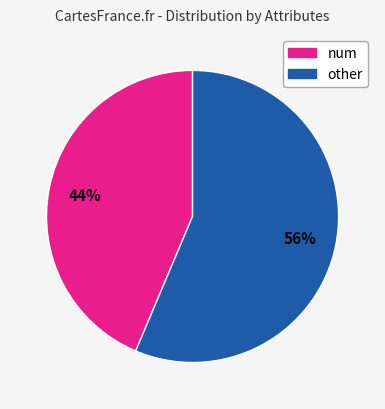

Does any single category account for the majority?

Yes